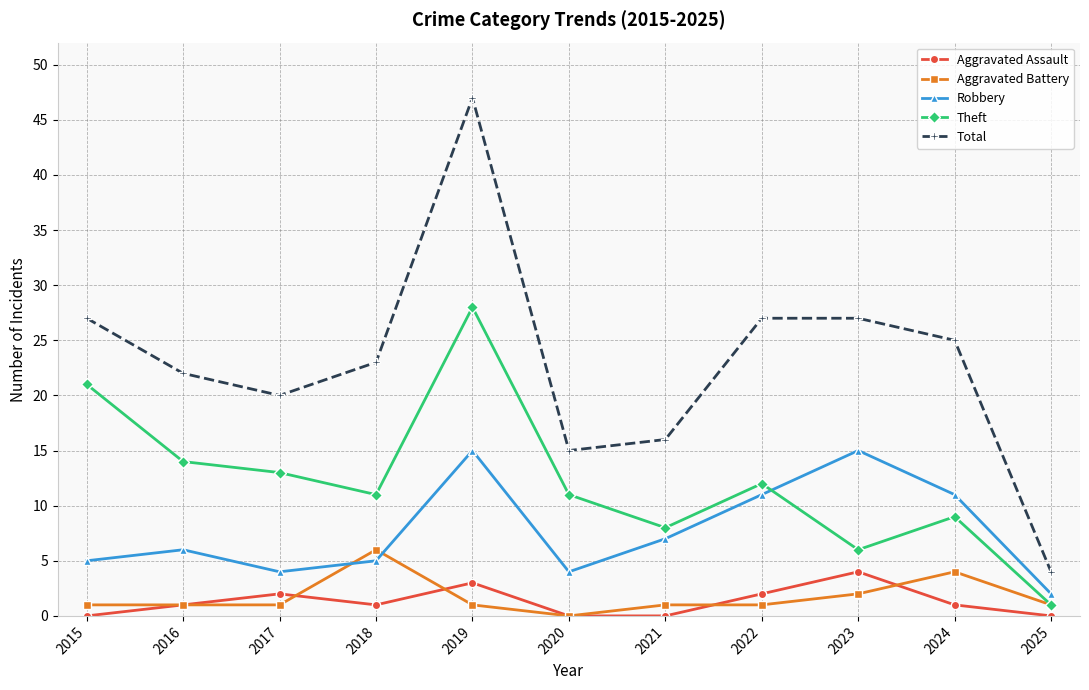

What is the sum of the Theft values at 2018 and 2021?

19